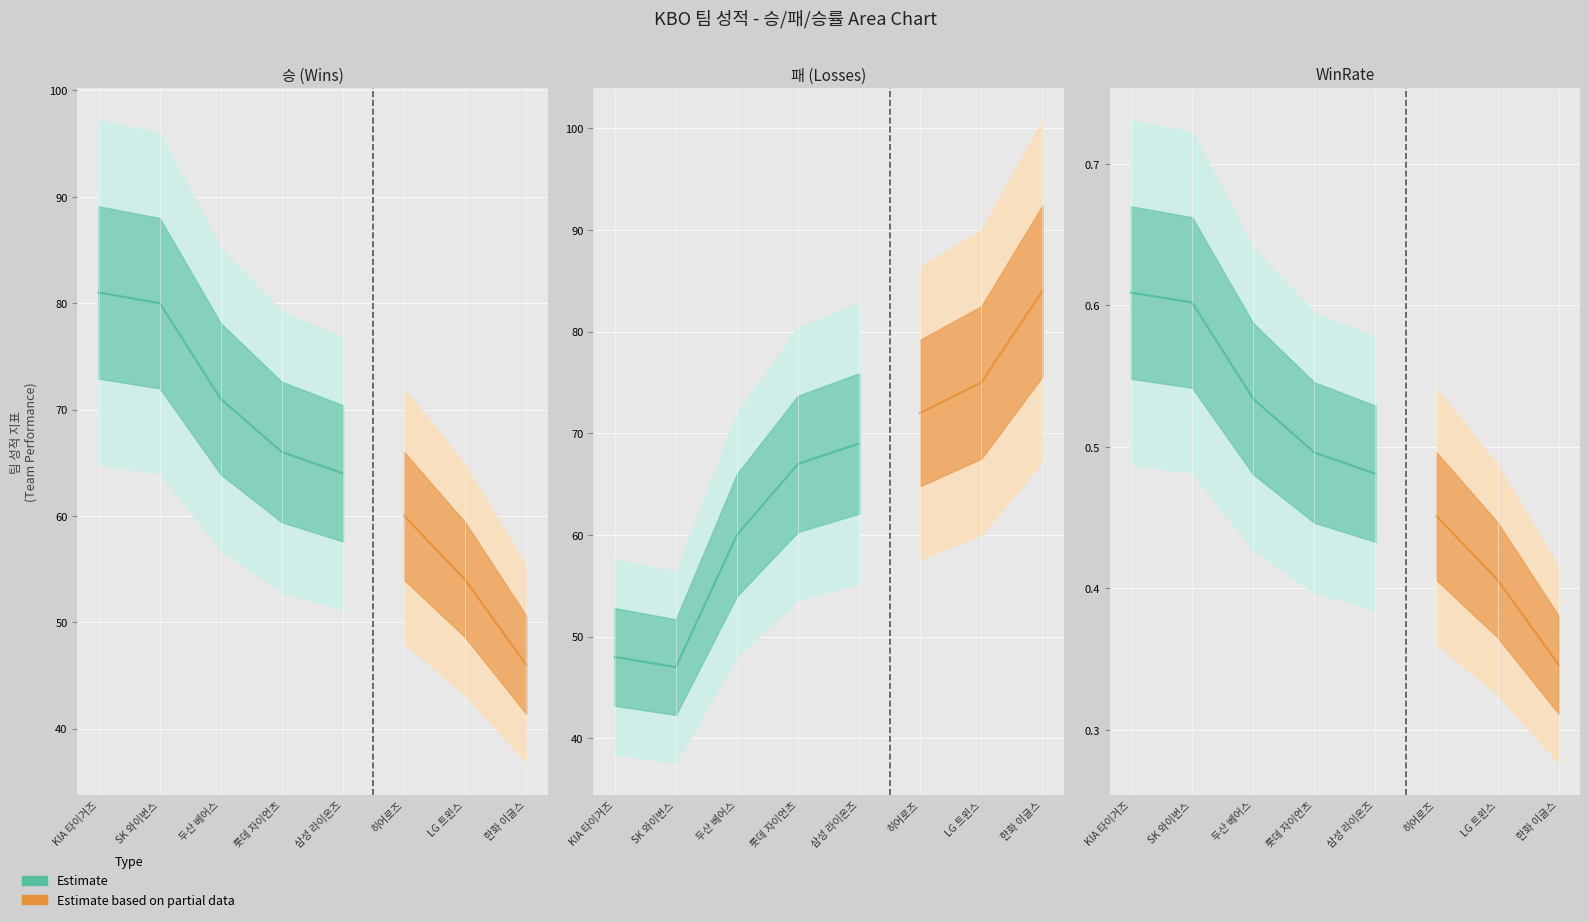

What is the sum of all WinRate values?

3.9